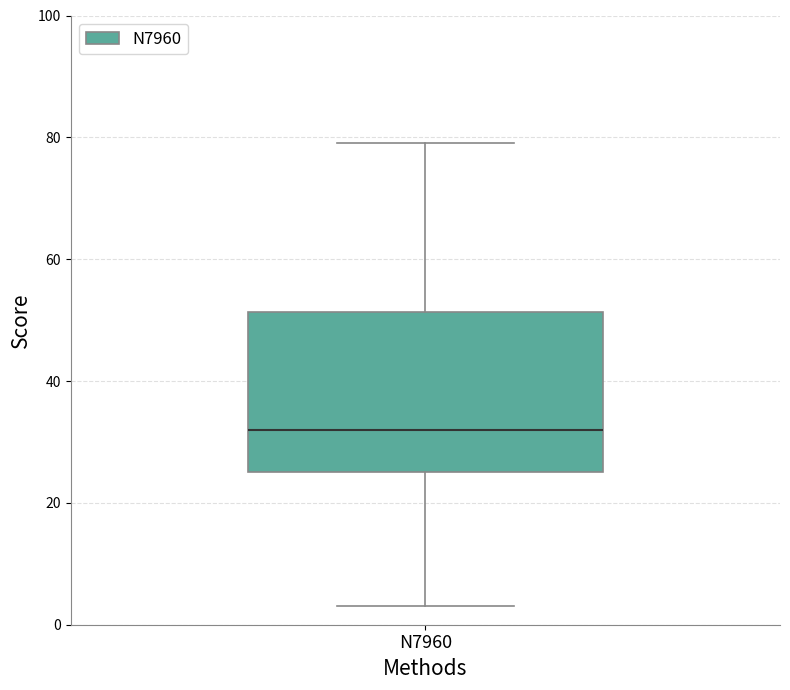

Transcribe this box plot: give where the median line is, the range the box spans, and where the two whiskers end, as read against the y-axis. The values are not printed on the chart, so give them approximately, as read against the axis.

median 32, box 26 to 52, whiskers 4 to 80